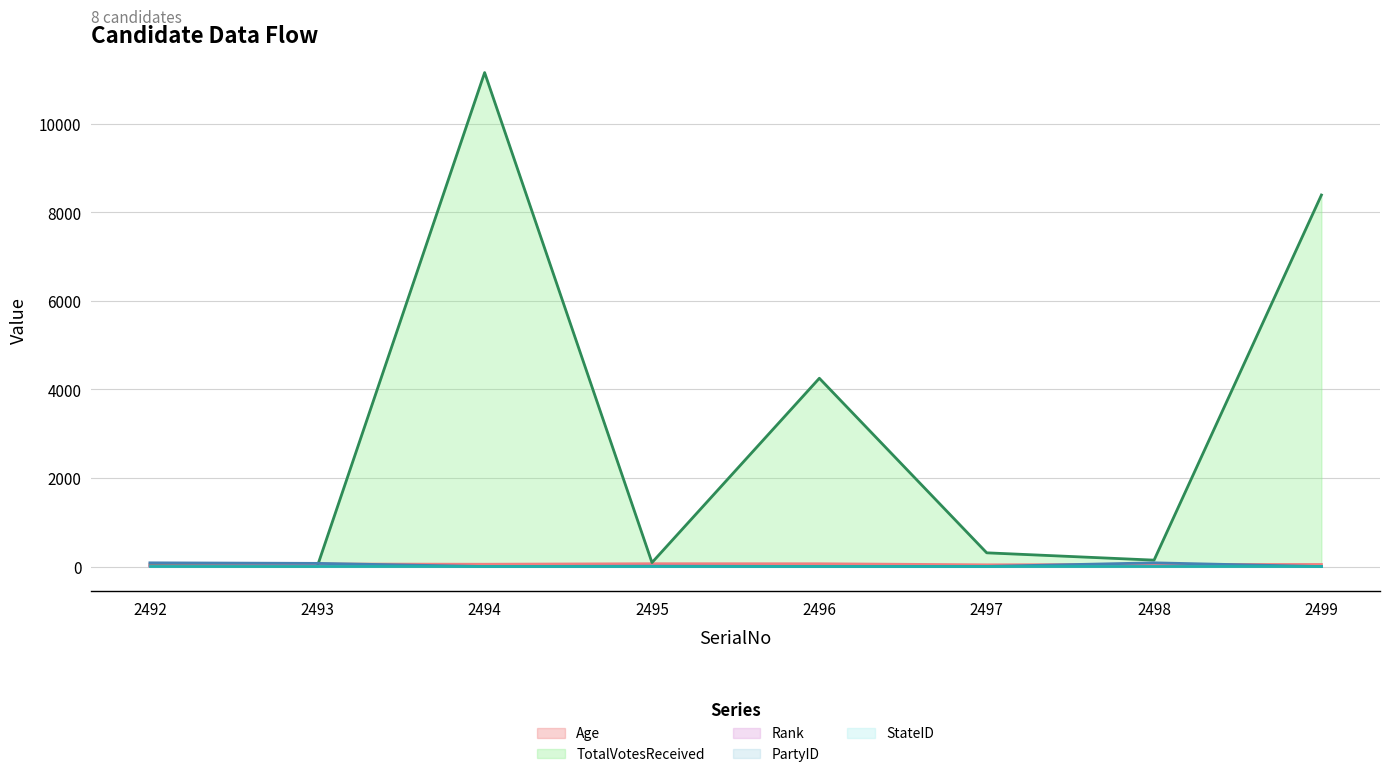

Read the Rank value at 2497.

4